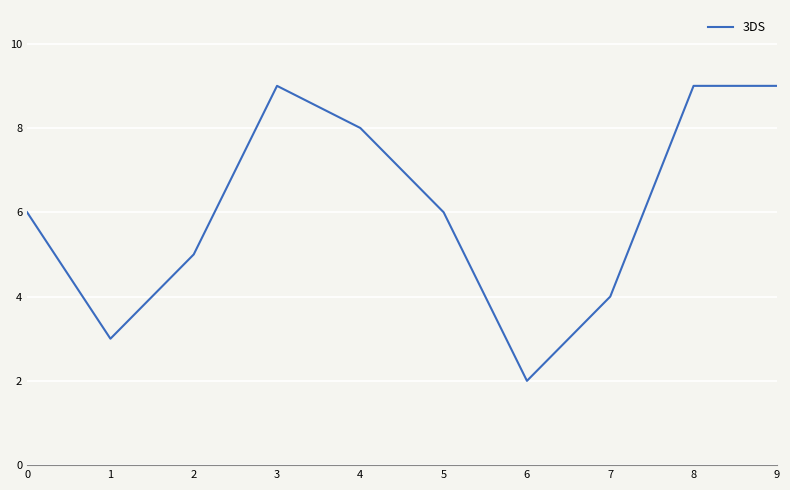

At which category does the chart reach its minimum across all series?

6